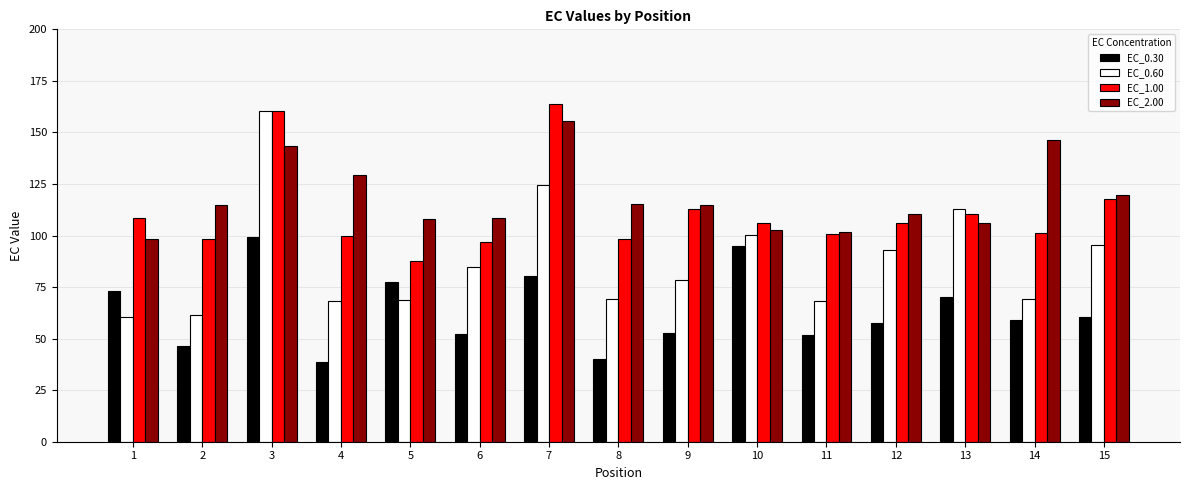

Is the value of EC_0.60 at 1 greater than the value of EC_1.00 at 4?

No